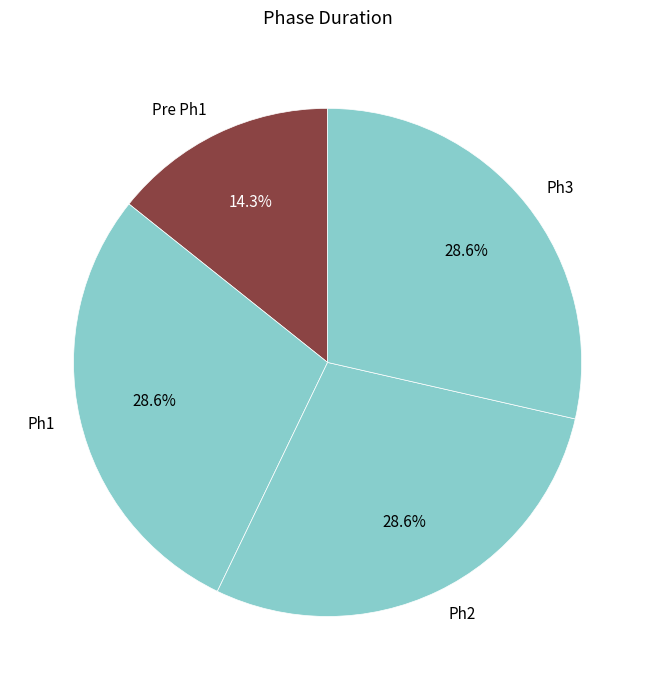

Approximately how many times larger is the value at Ph2 compared to Pre Ph1?

2.0